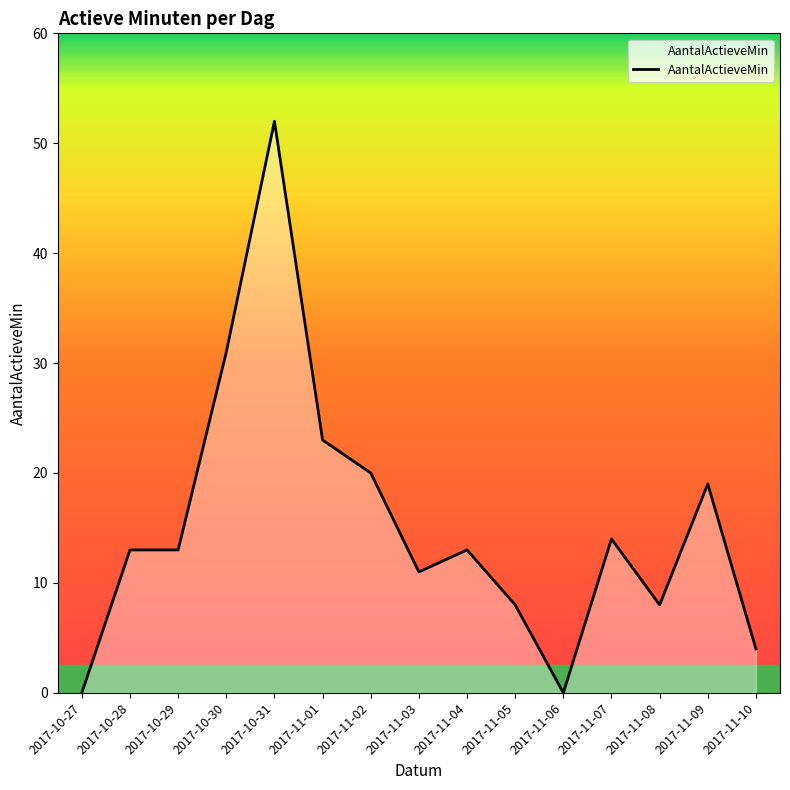

Is it true that the value at 2017-10-28 is 23?

False